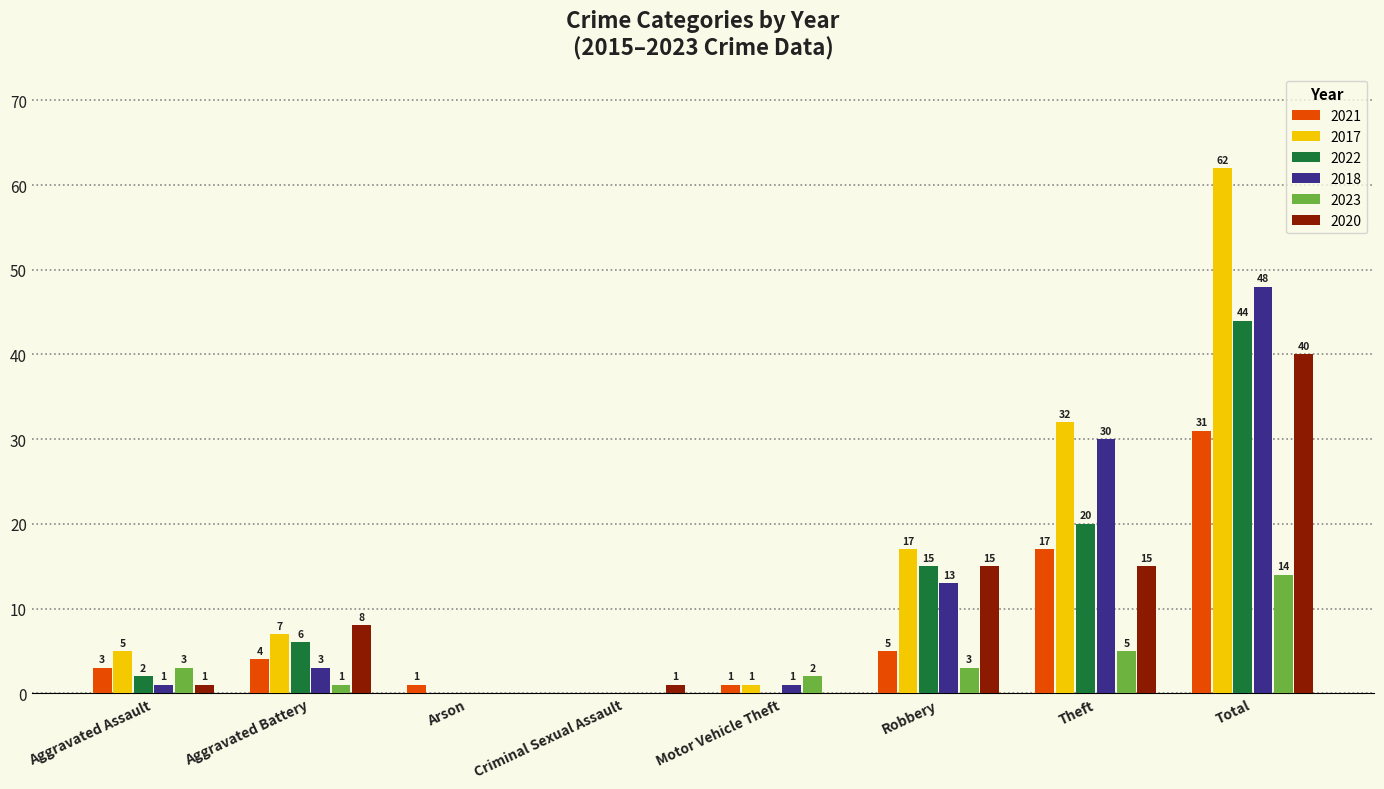

Is the value of 2018 at Total greater than the value of 2017 at Arson?

Yes